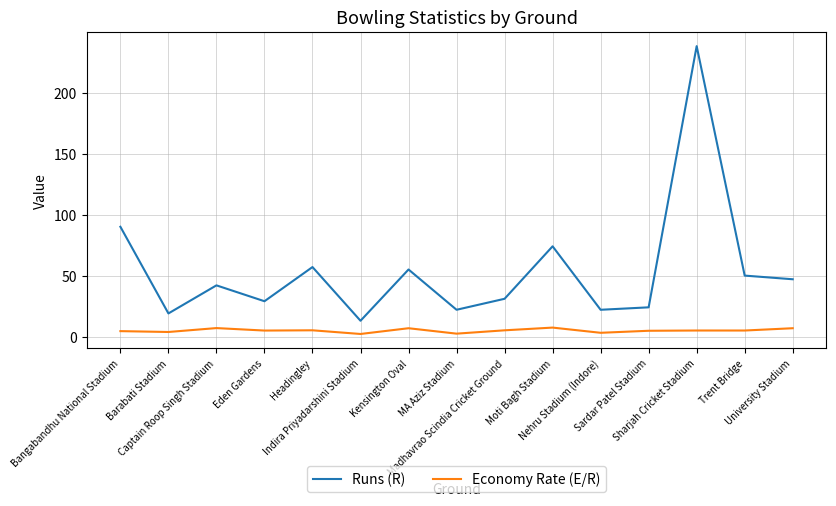

True or false: Runs (R) and Economy Rate (E/R) intersect in this chart.

False